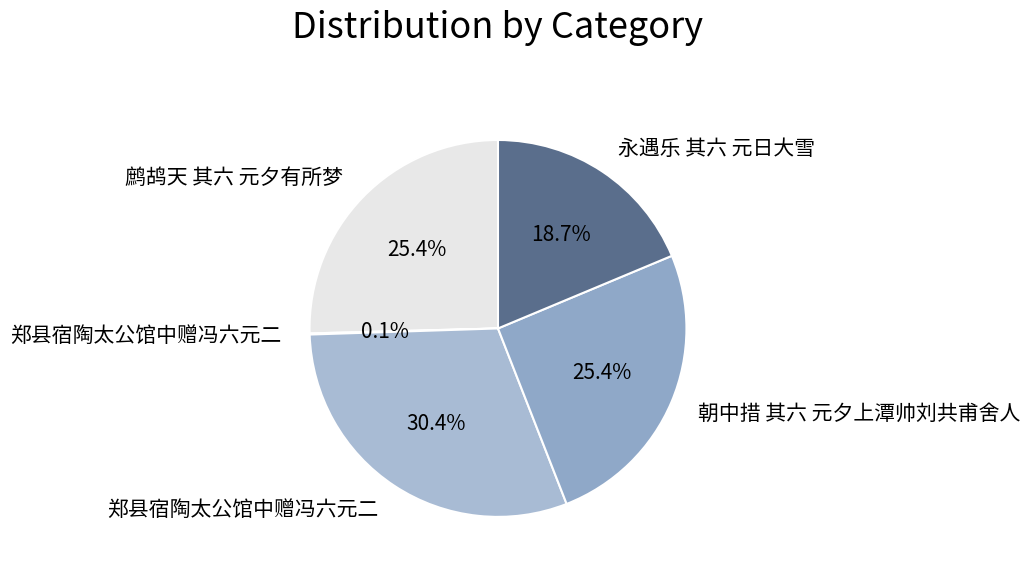

What is the smallest slice in the pie chart?

郑县宿陶太公馆中赠冯六元二